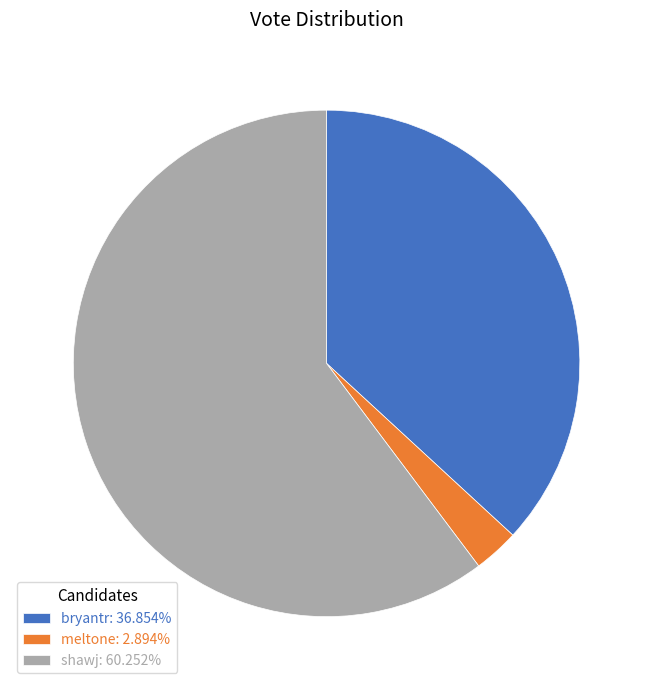

Do bryantr: 36.854% and meltone: 2.894% together represent more than half of the pie?

No